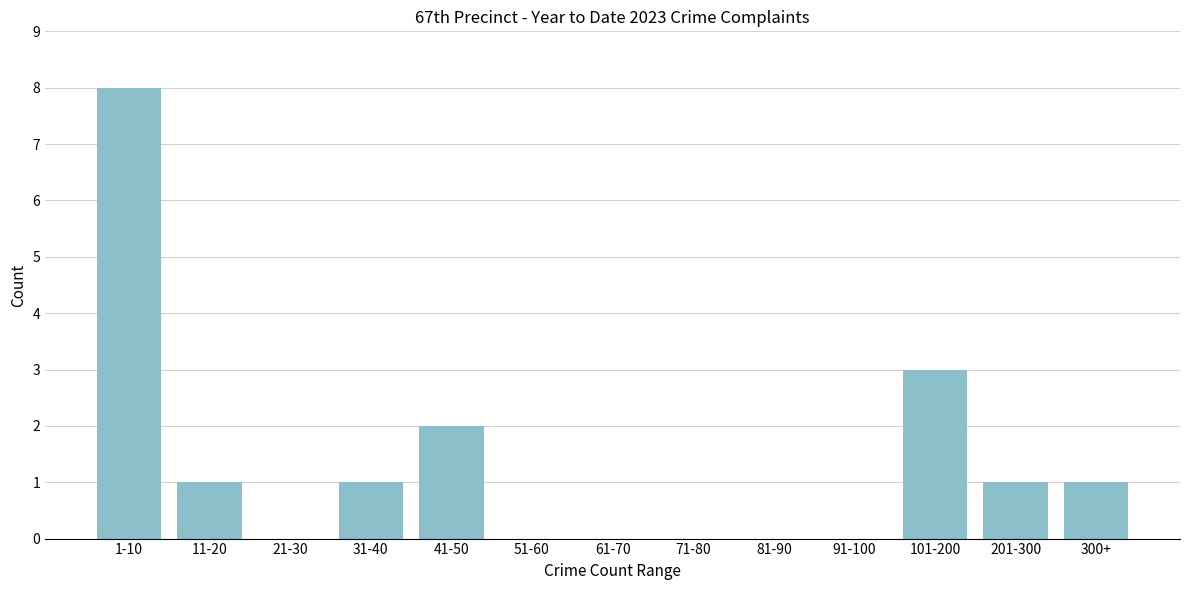

Reading right to left, what are all the values shown in this chart?

300+=1	201-300=1	101-200=3	91-100=0	81-90=0	71-80=0	61-70=0	51-60=0	41-50=2	31-40=1	21-30=0	11-20=1	1-10=8